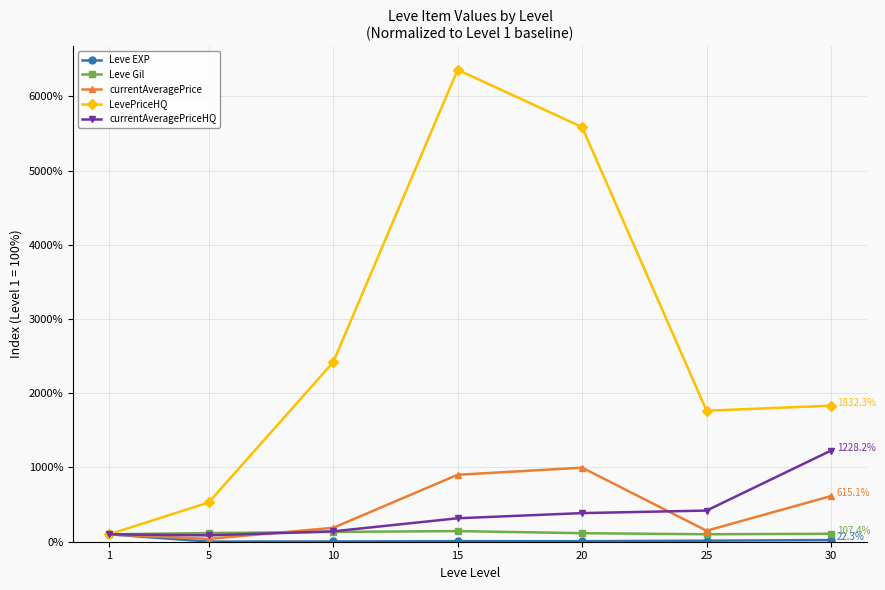

Is it true that Leve EXP equals 14.1 at 25?

True